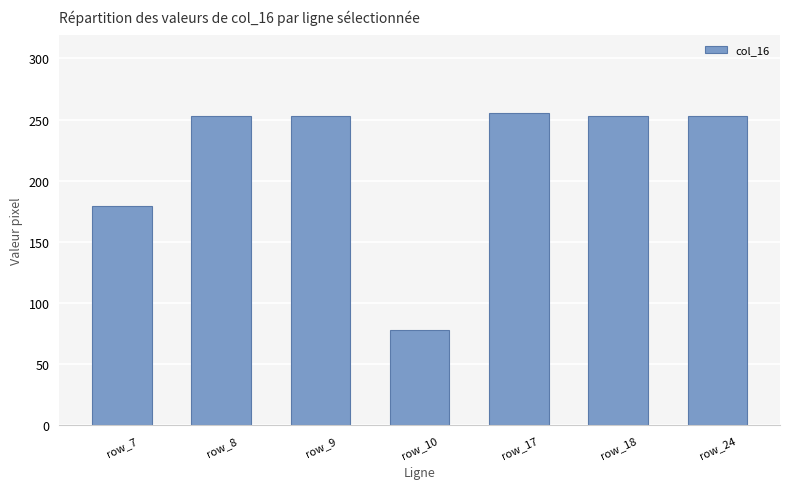

What is the difference between the second highest and second lowest values?

74